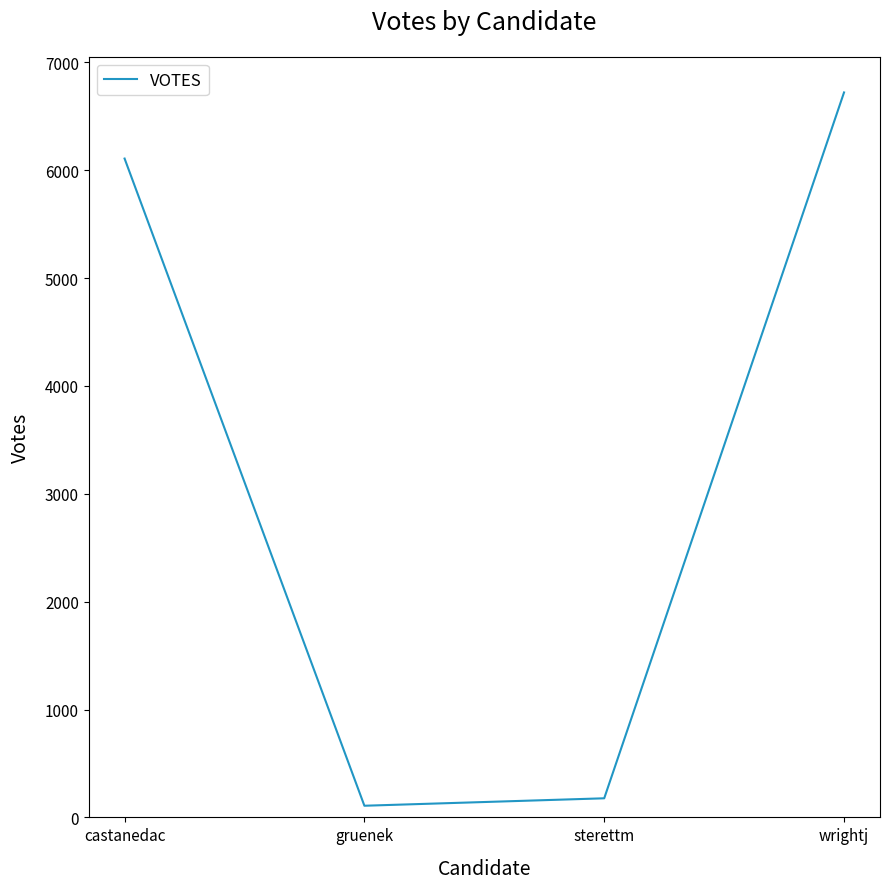

True or false: the data shows 6721 at wrightj.

True